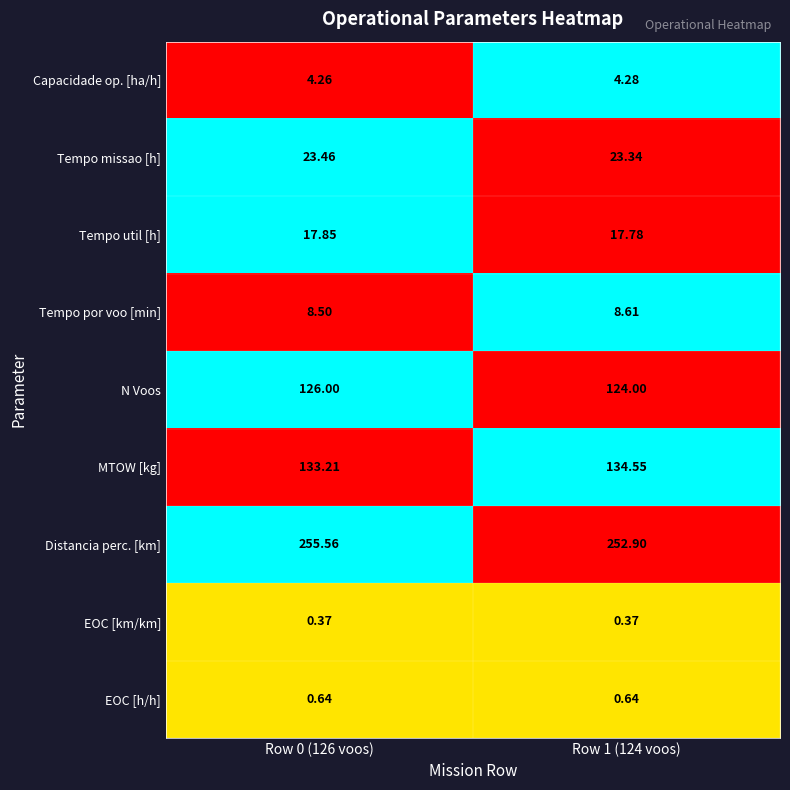

Which series has the largest range (max minus min)?

Distancia perc. [km]